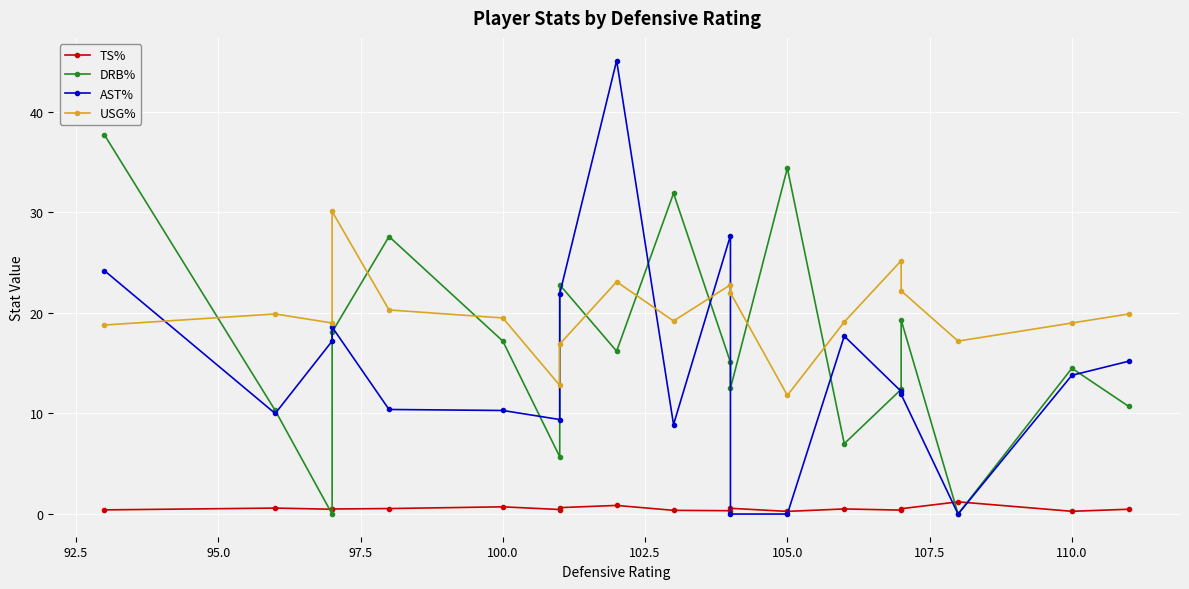

What is the difference between the second highest and minimum values in the DRB% series?

34.4